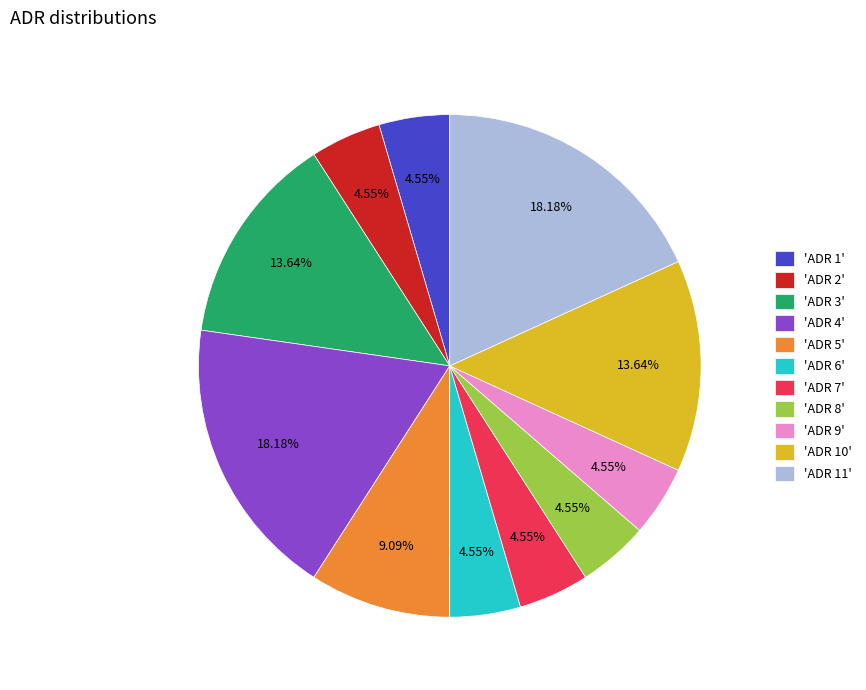

Count the number of slices in the pie.

11